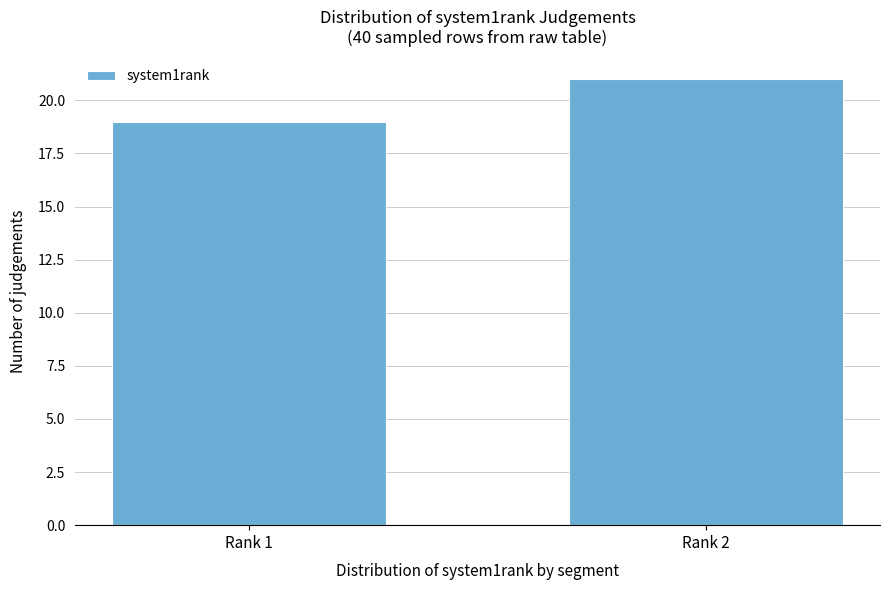

Reading left to right, list all the values displayed in this chart.

19	21